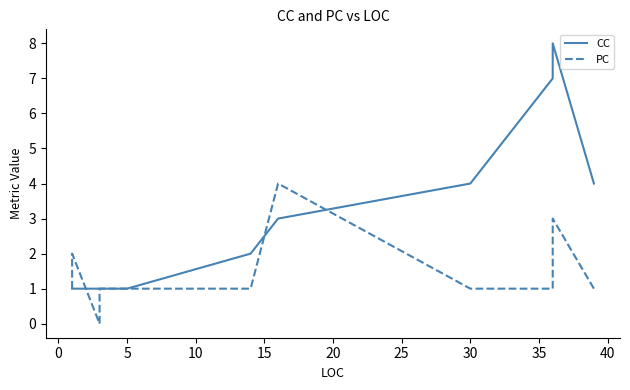

How many intersections are there between CC and PC?

3